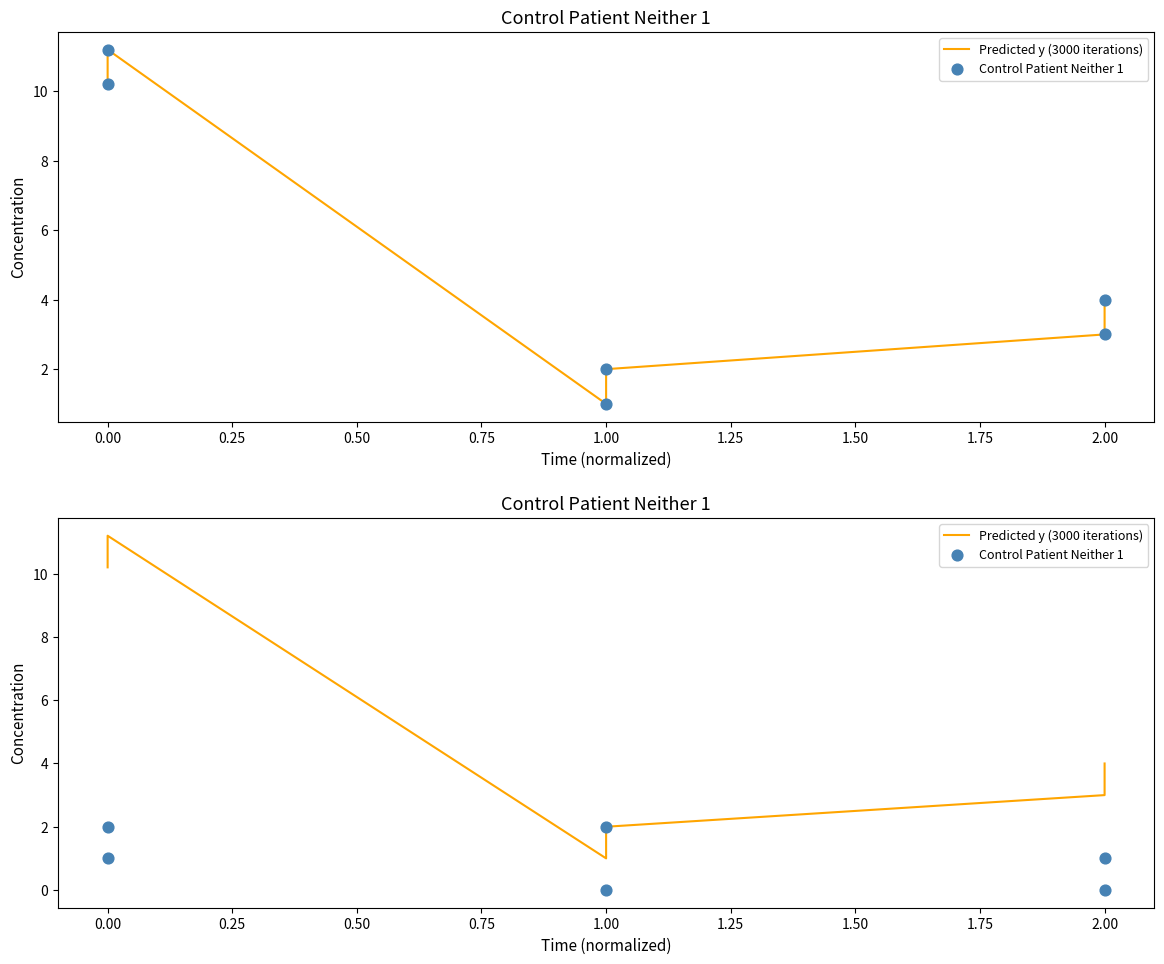

Which series has the largest Y range (max minus min)?

Predicted y (3000 iterations)